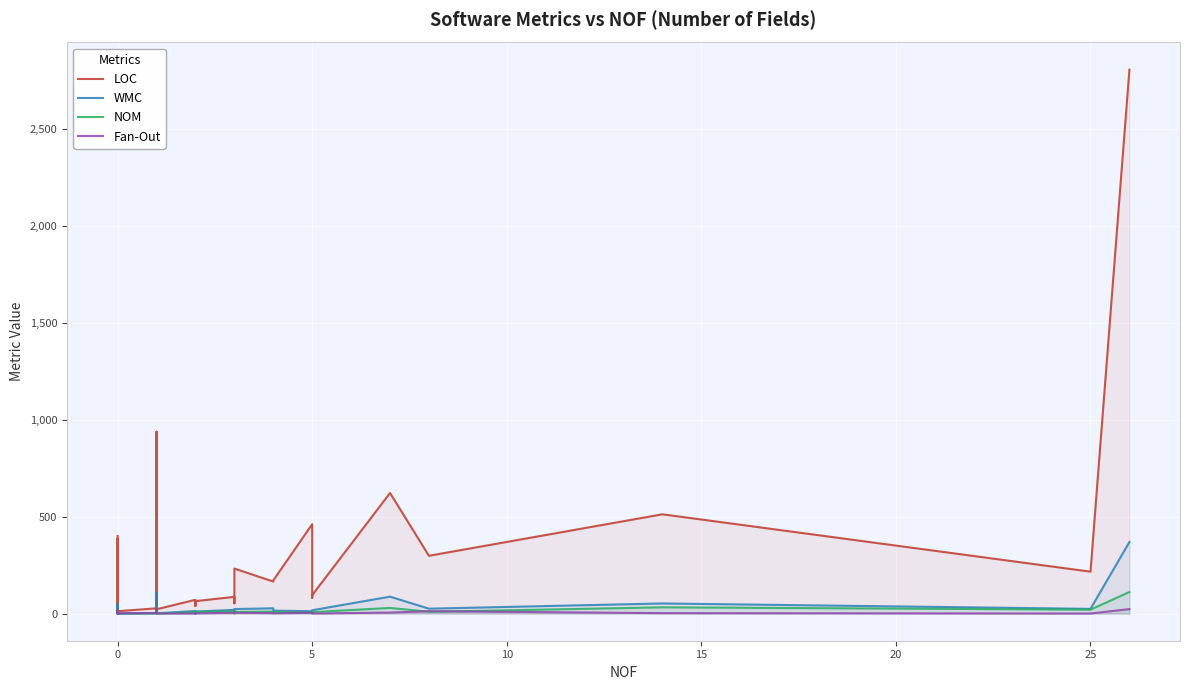

What is the average value of the NOM series?

10